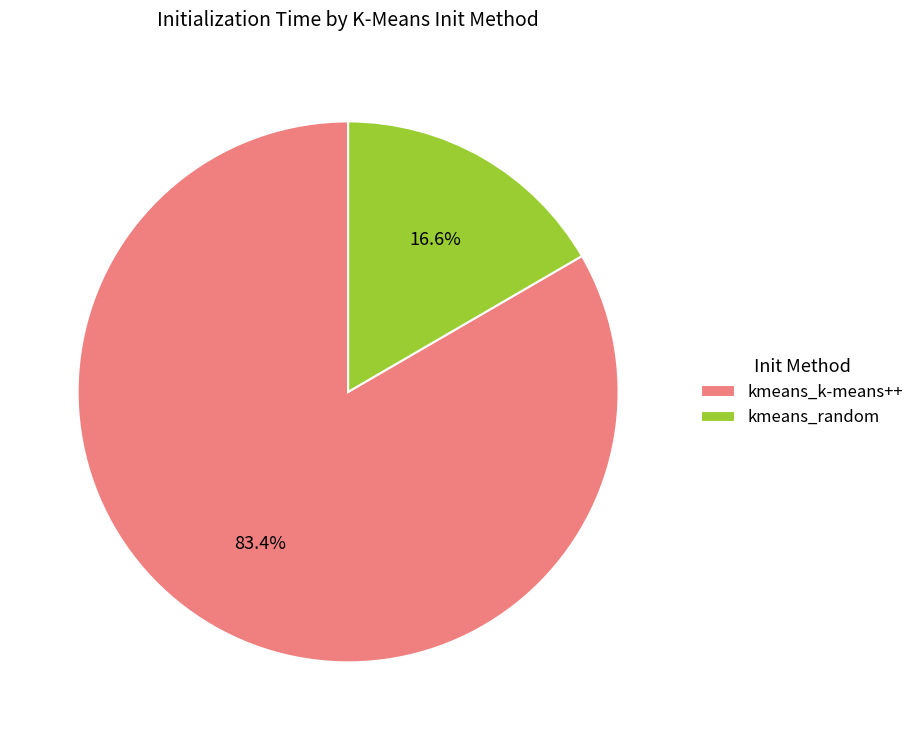

Rank the categories by value from lowest to highest.

kmeans_random, kmeans_k-means++